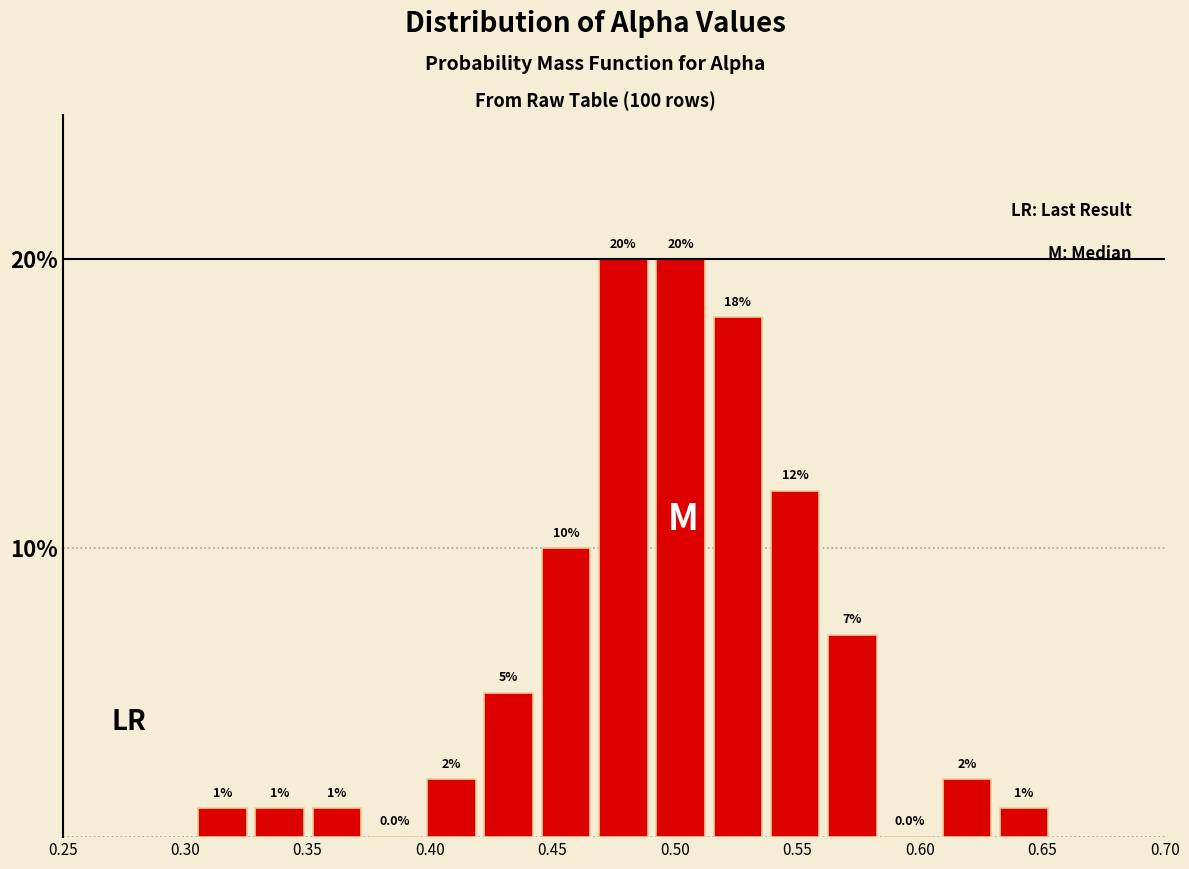

How tall is the bar that spans 0.420 to 0.445 on the x-axis? The bar edges are not printed on the chart, so give them approximately, as read against the axis.

5.0